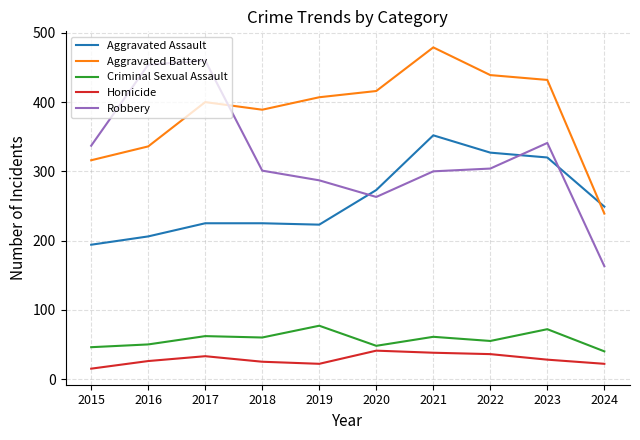

In Robbery, how many points are higher than both neighbors (excluding endpoints)?

2